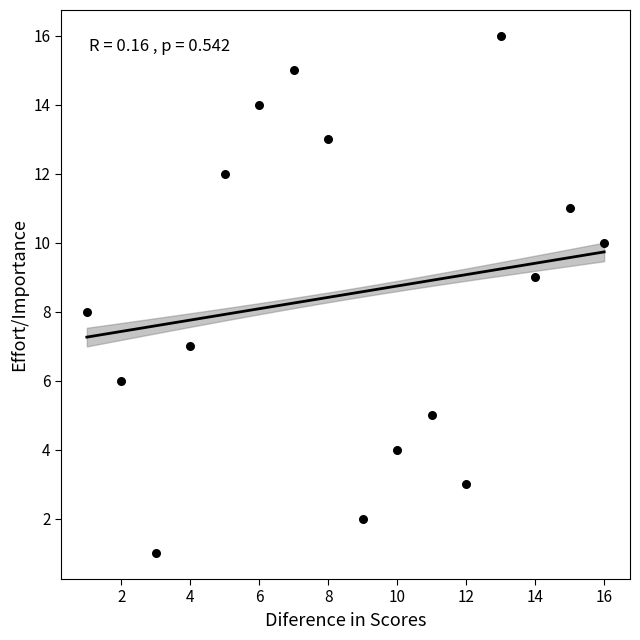

What is the range of Y values (max minus min)?

15